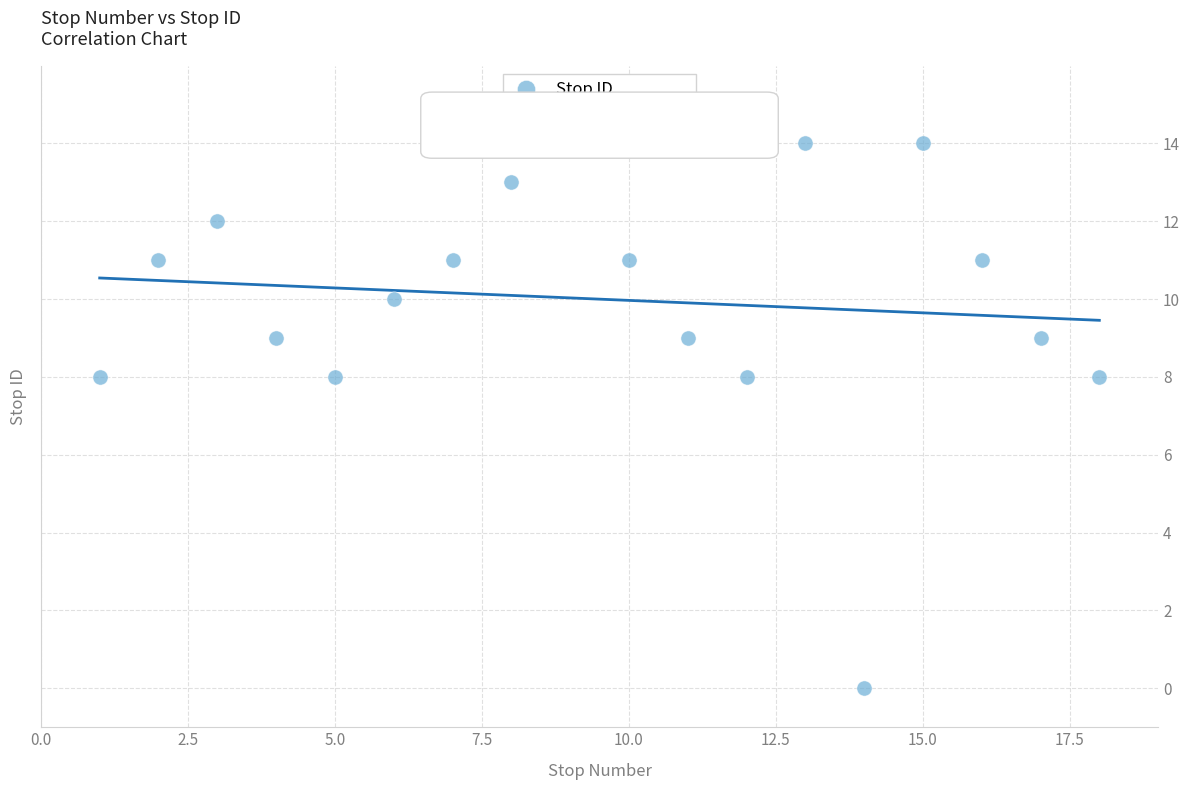

What is the range of X values (max minus min)?

17